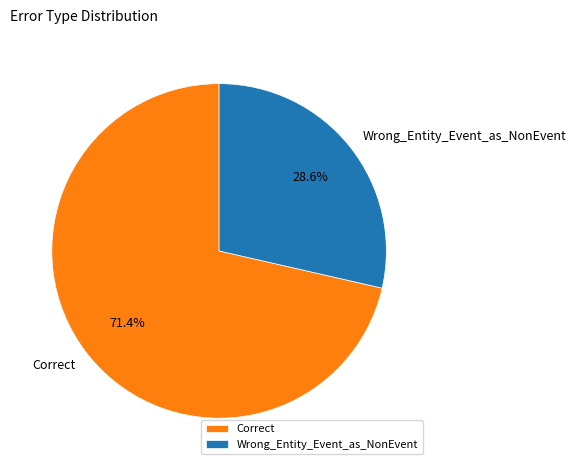

To the nearest percent, what is the difference between the Wrong_Entity_Event_as_NonEvent and Correct slice percentages?

43%